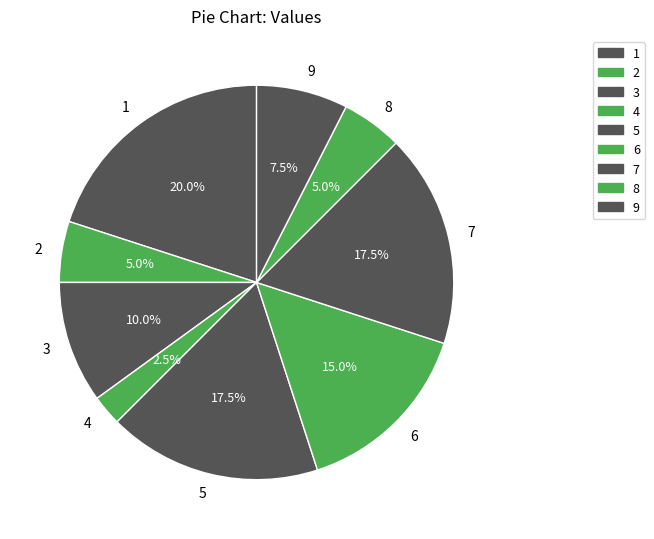

Does 1 account for over 50% of the chart?

No